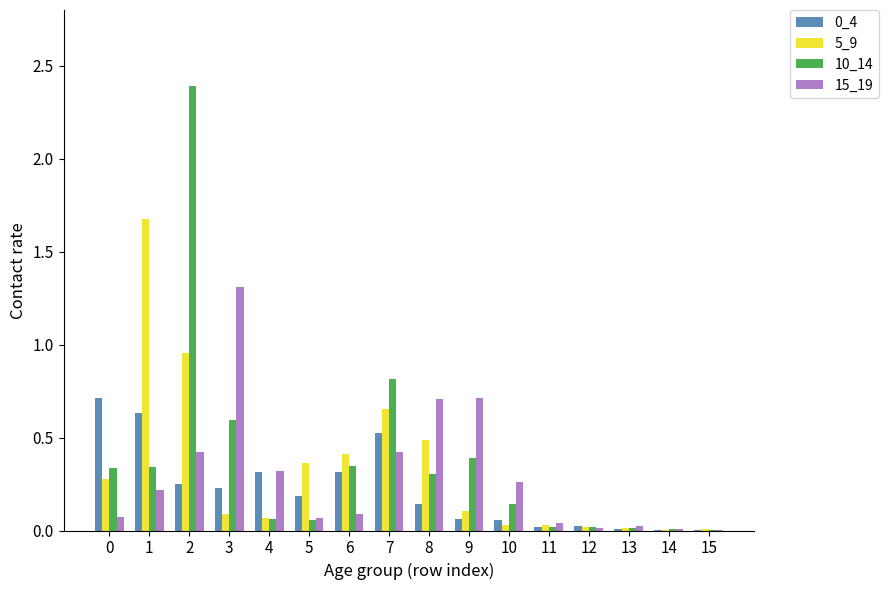

The 5_9 series shows 0.0 at 15. True or false?

True